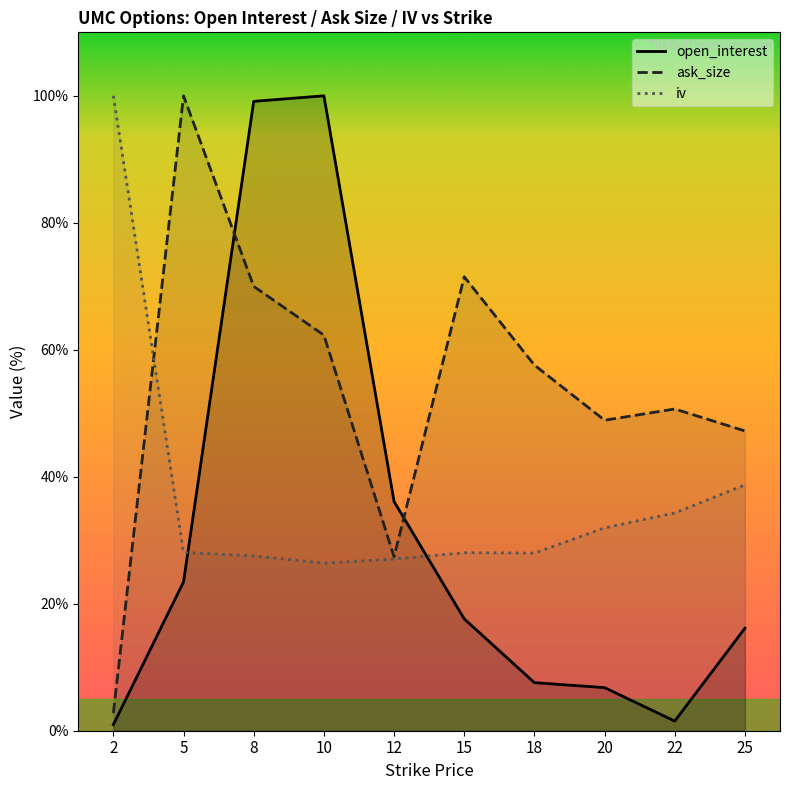

Is it true that ask_size equals 100.0 at 5?

True